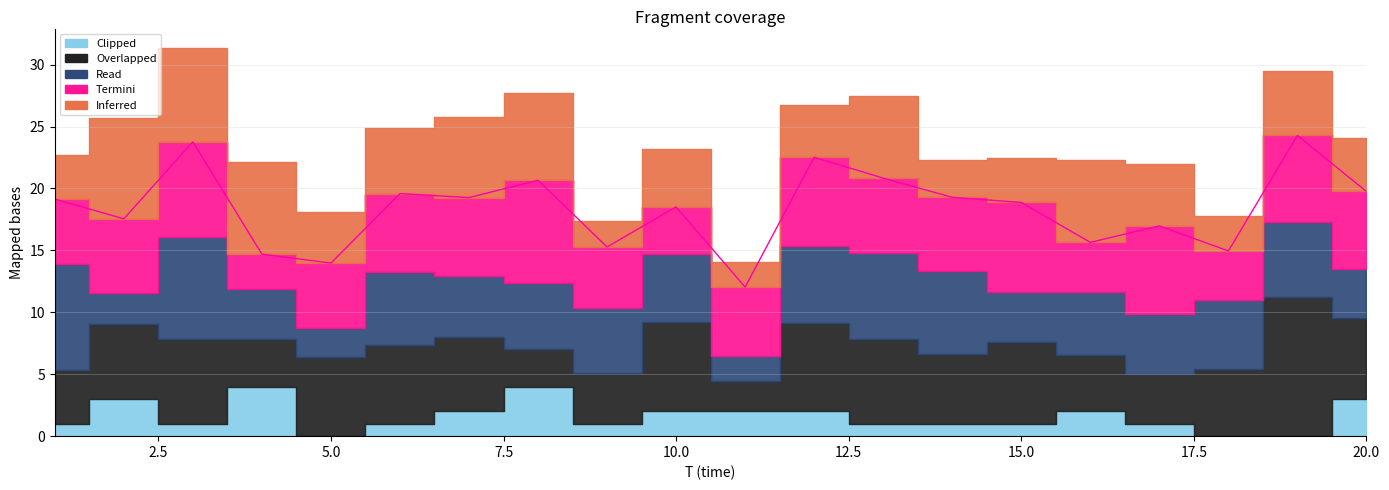

What is the difference between the highest and lowest values at 2?

5.7